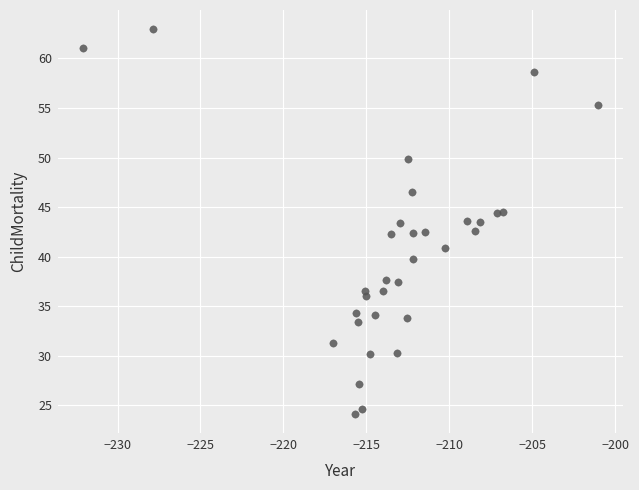

What is the range of Y values (max minus min)?

38.8